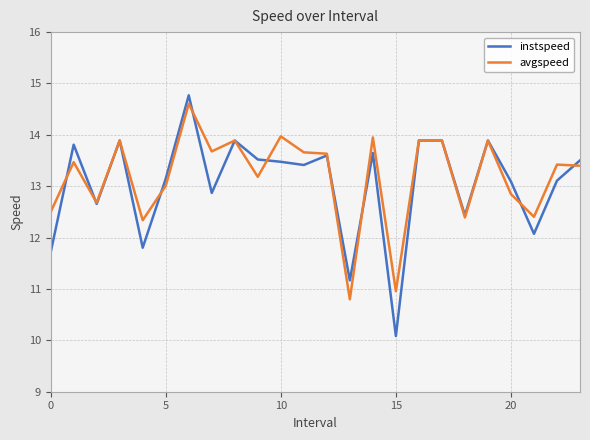

What is the minimum value for avgspeed?

10.8